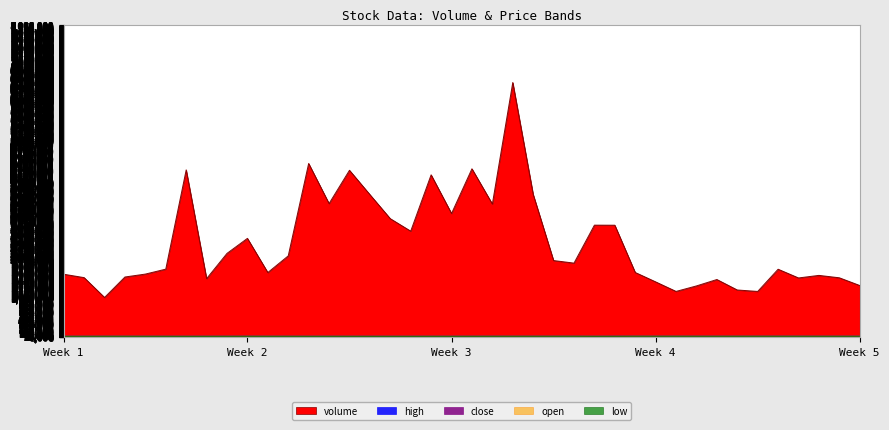

Which series has the largest range (max minus min)?

volume